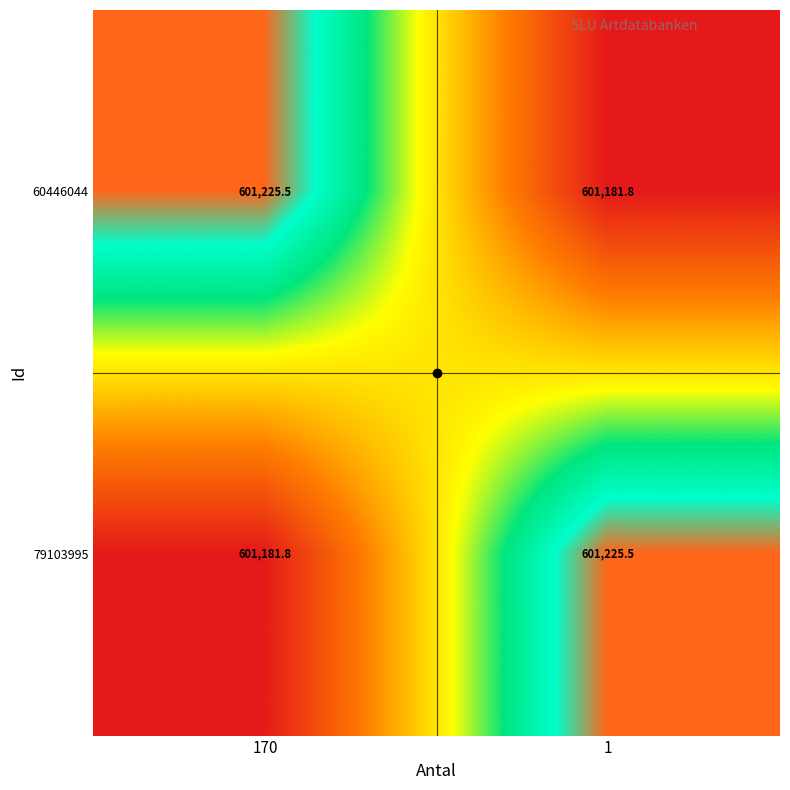

What is the average value of the 79103995 series?

601203.7